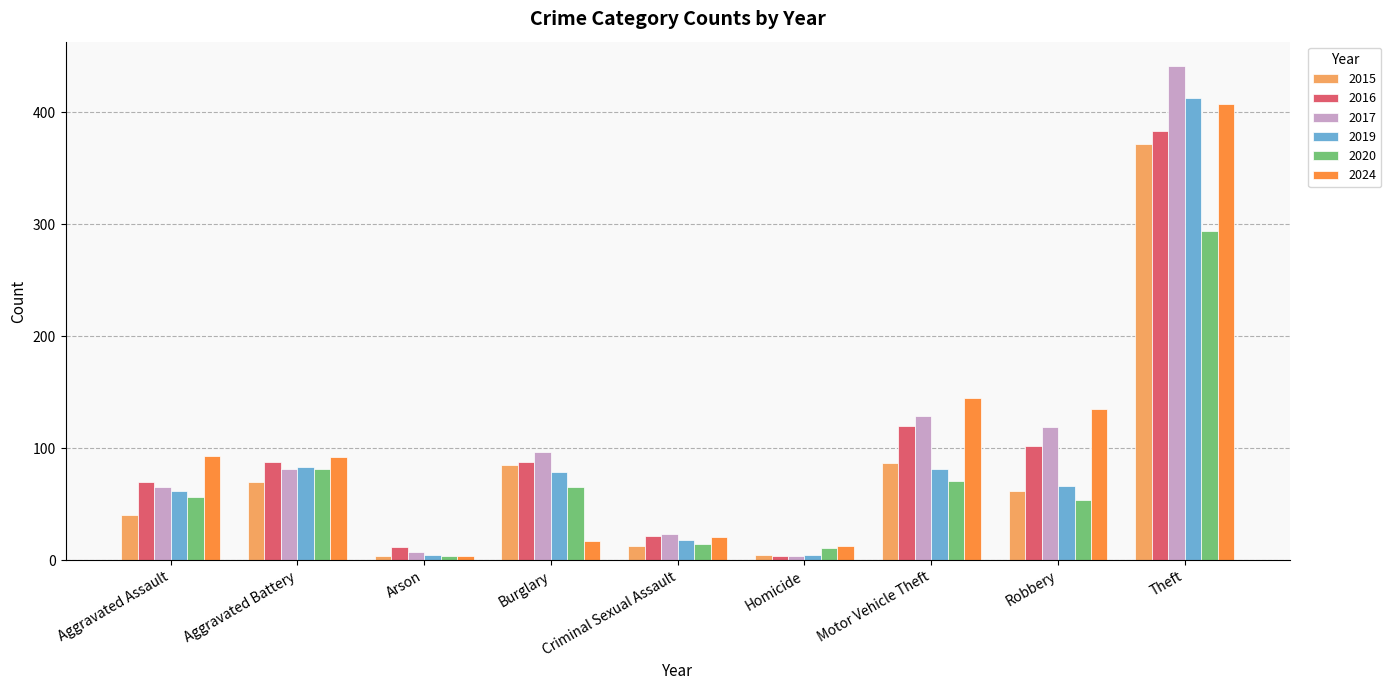

Which series has the largest range (max minus min)?

2017